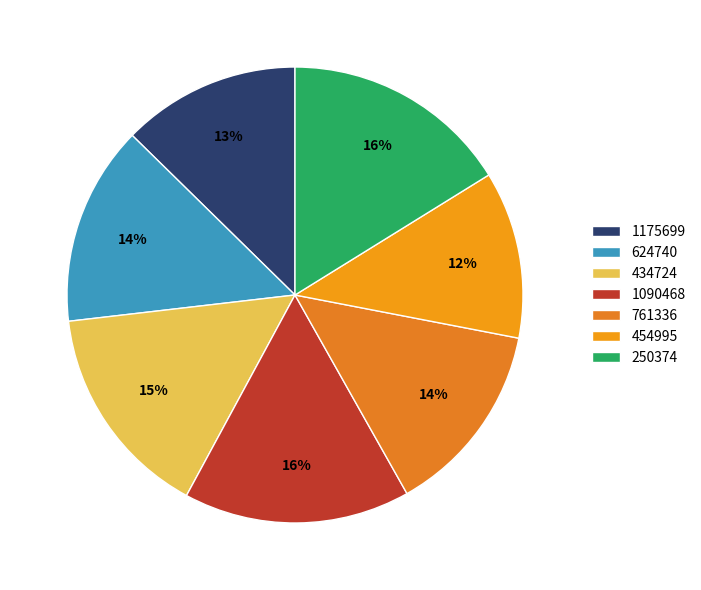

To the nearest percent, what is the difference between the largest and smallest slice percentages?

4%